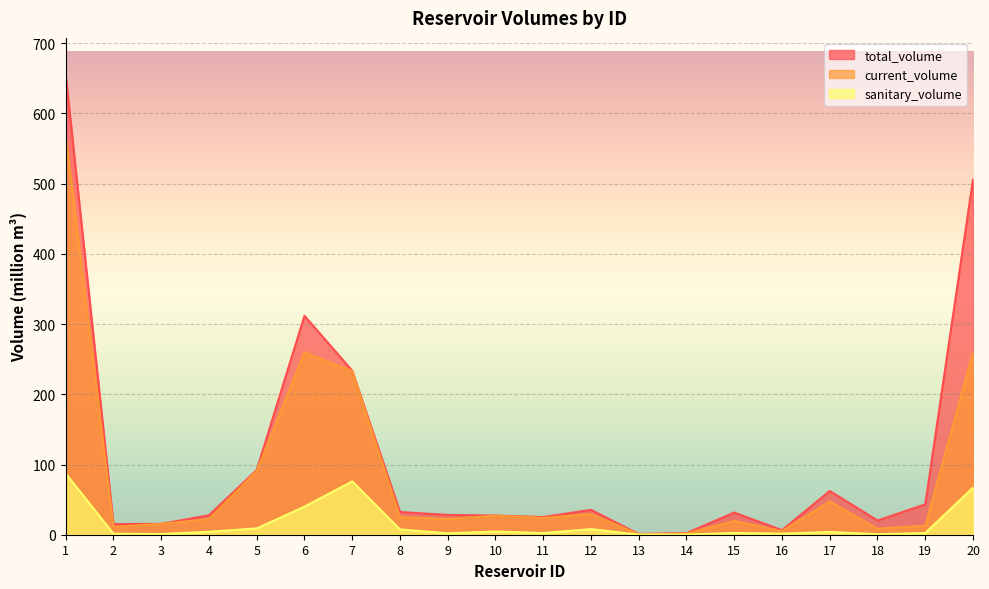

What is the value of the sanitary_volume point at the 5th from the left?

9.0